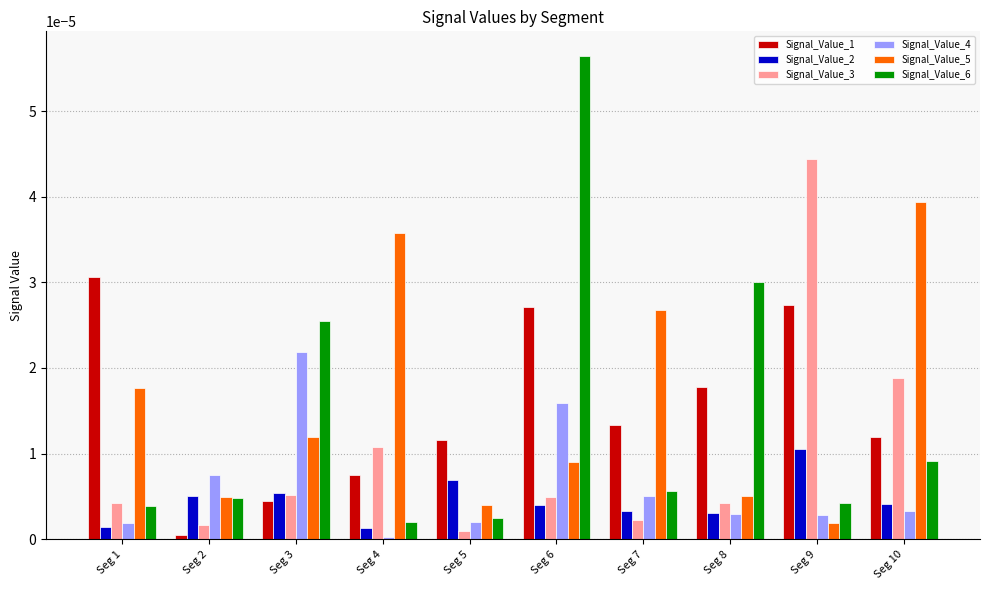

At which label is Signal_Value_4 closest to 0?

Seg 4